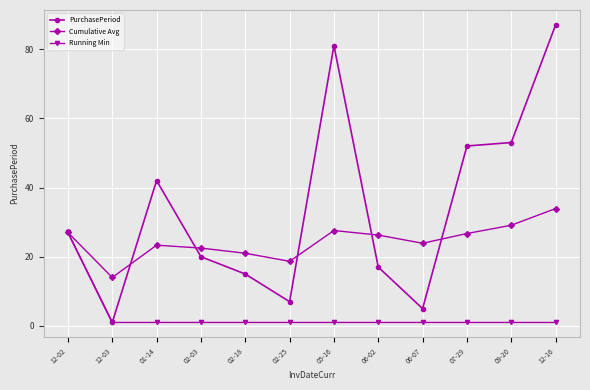

What position from the right is 12-16?

1